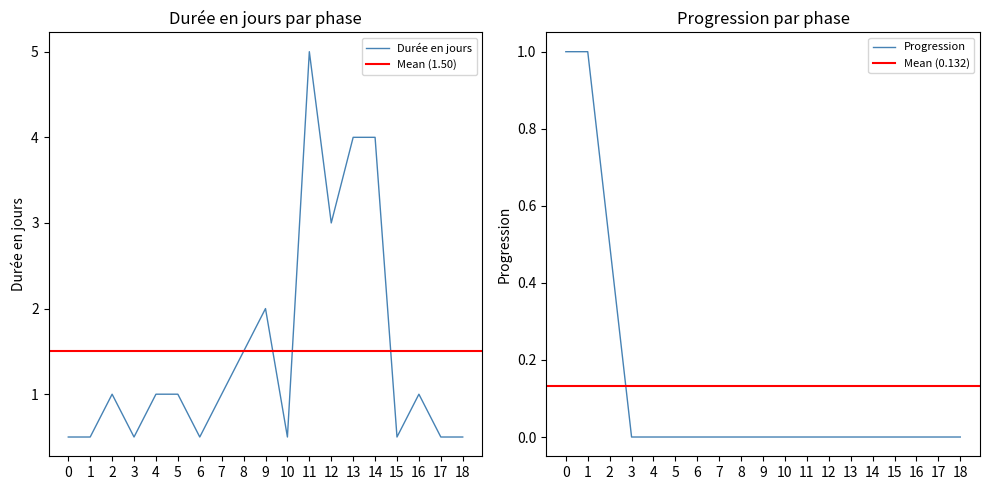

What is the average value of the Progression series?

0.1